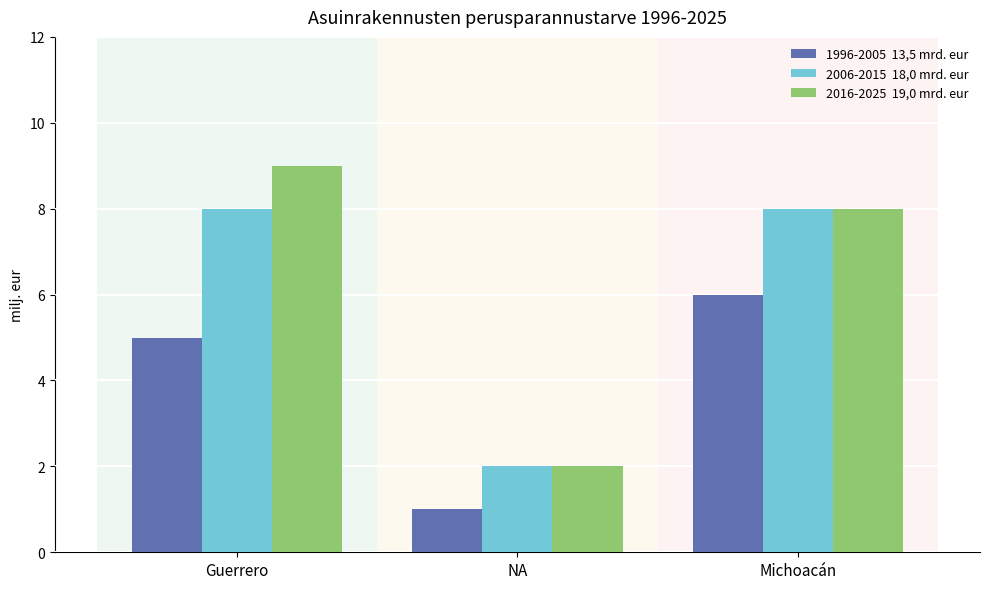

How many bars are there in each group?

3